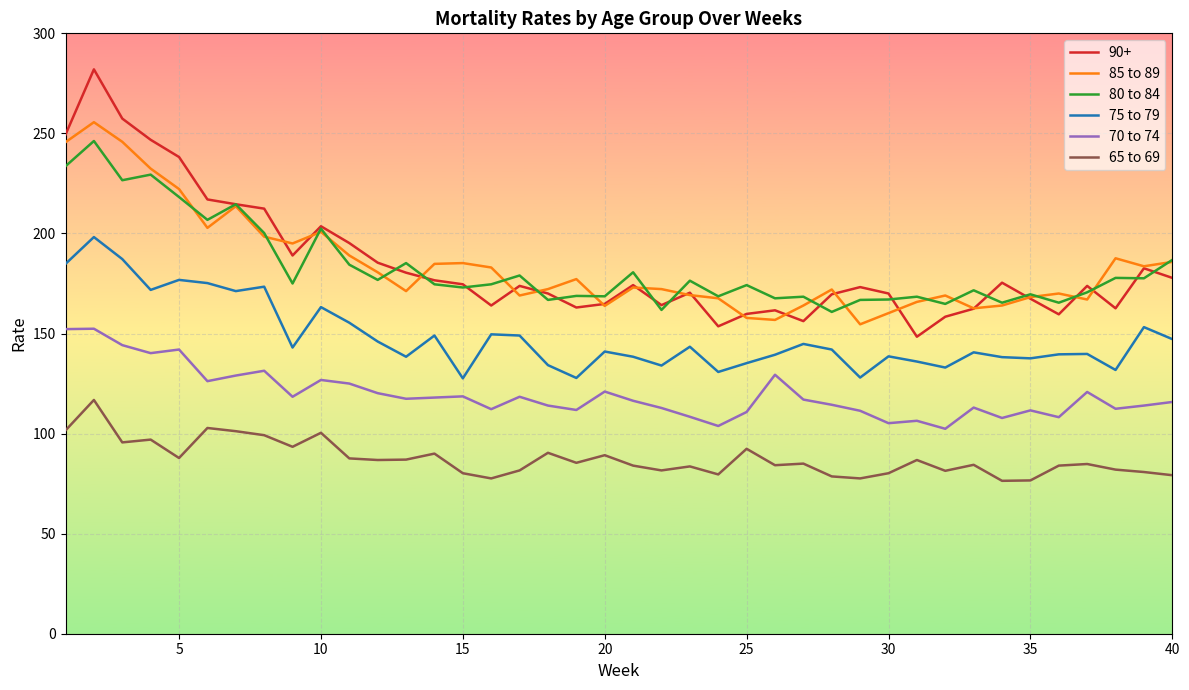

What is the highest value of the 80 to 84 series?

246.2